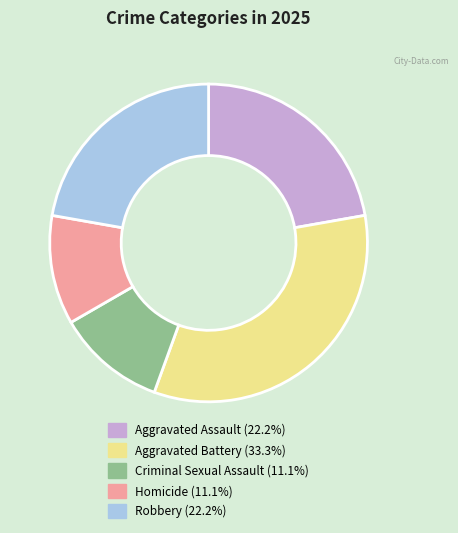

Approximately how many times larger is the value at Criminal Sexual Assault compared to Aggravated Assault?

0.5